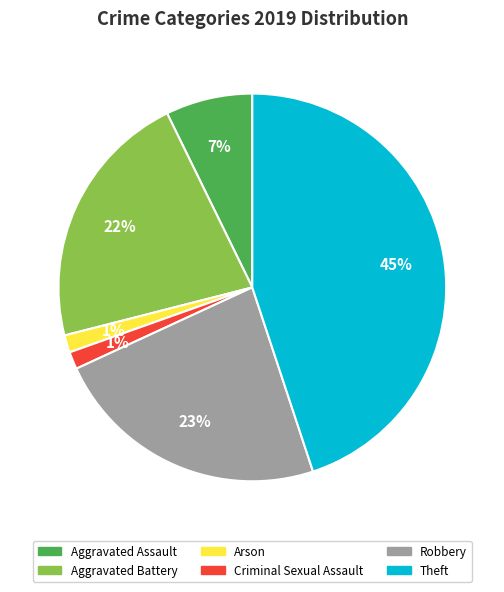

Does Robbery account for over 50% of the chart?

No